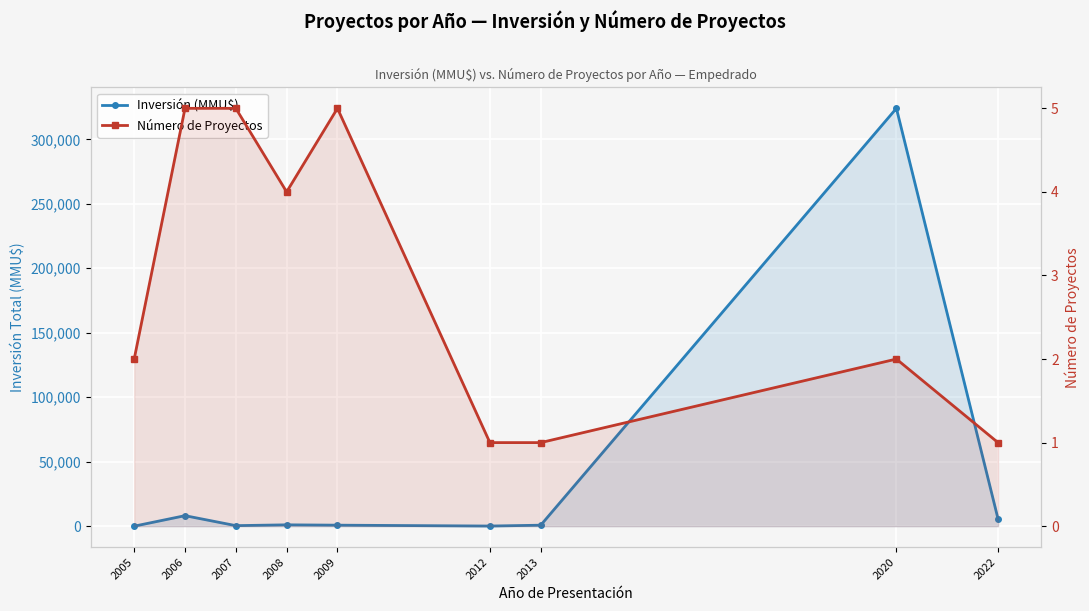

In Número de Proyectos, how many points are lower than both neighbors (excluding endpoints)?

1